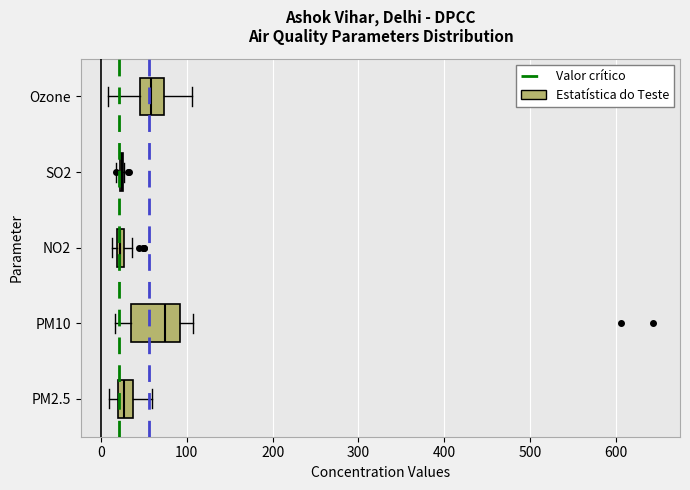

Comparing the boxes themselves (not the whiskers), which one is the widest?

PM10